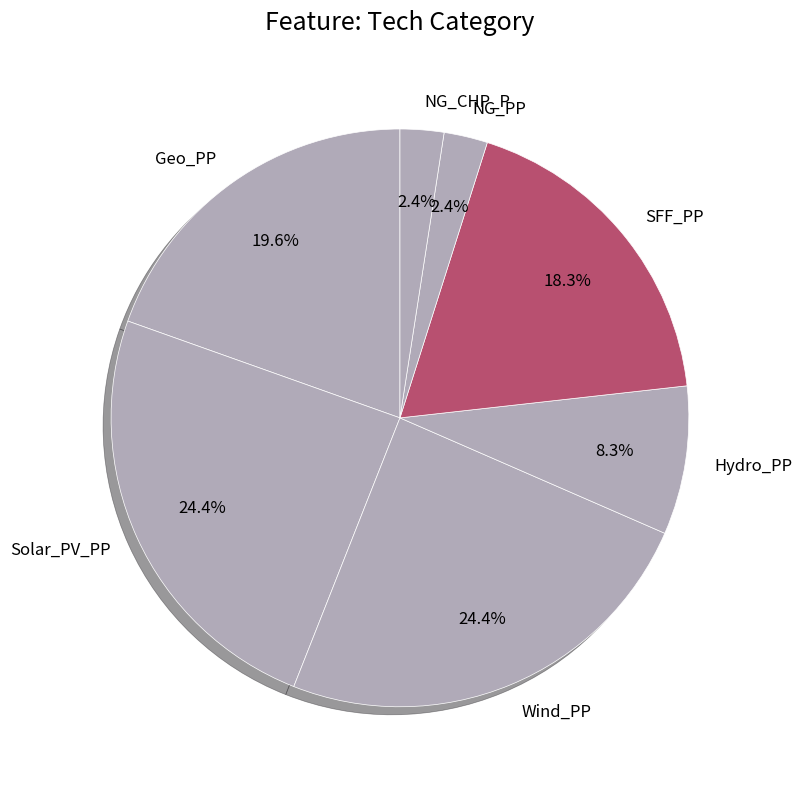

Count the number of slices in the pie.

7